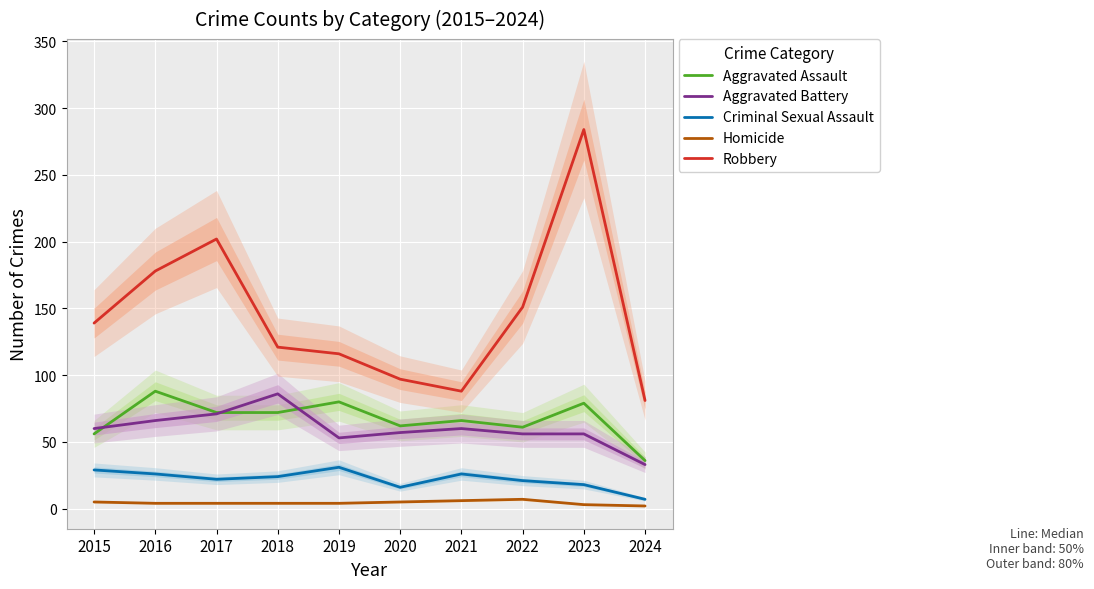

Reading right to left, transcribe all the data shown in this chart.

Aggravated Assault: 36	79	61	66	62	80	72	72	88	56
Aggravated Battery: 33	56	56	60	57	53	86	71	66	60
Criminal Sexual Assault: 7	18	21	26	16	31	24	22	26	29
Homicide: 2	3	7	6	5	4	4	4	4	5
Robbery: 81	284	151	88	97	116	121	202	178	139